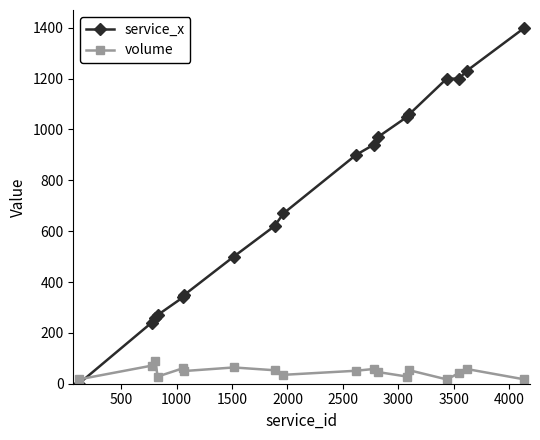

What is the sum of all volume values?

839